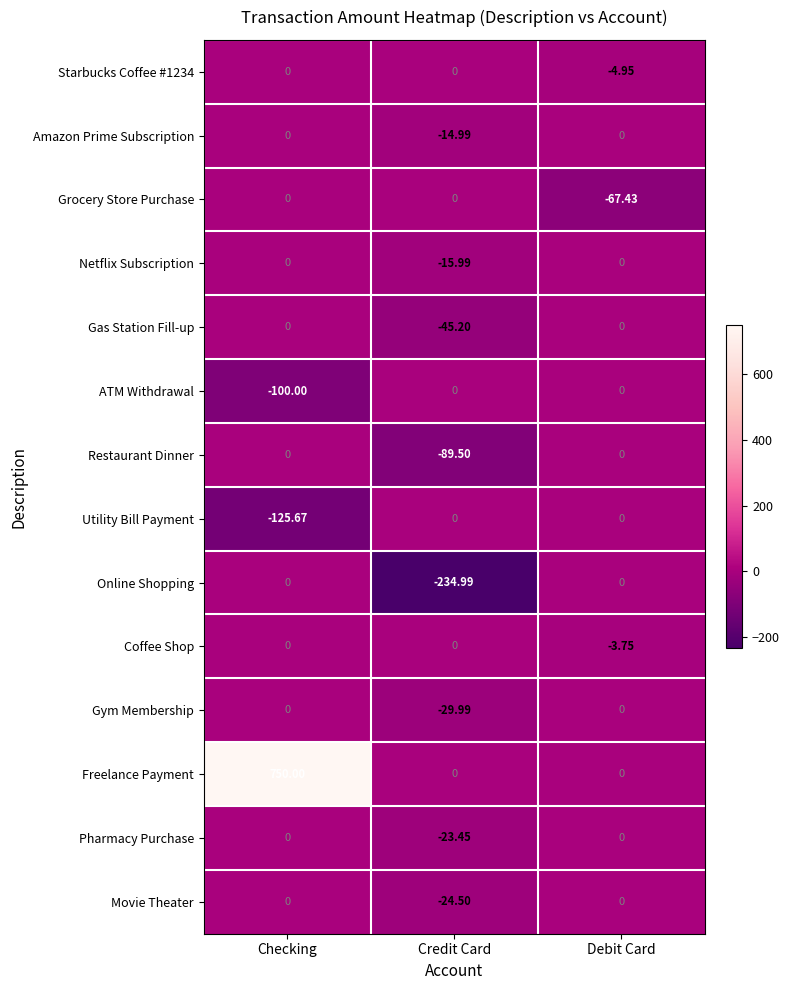

Which series has the largest range (max minus min)?

Freelance Payment